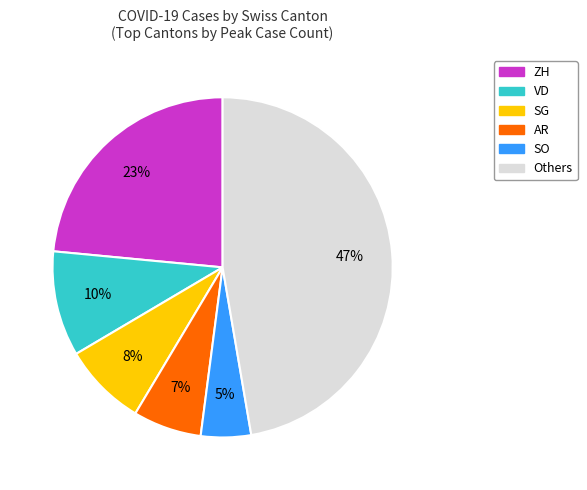

To the nearest percent, what portion does SO represent?

5%